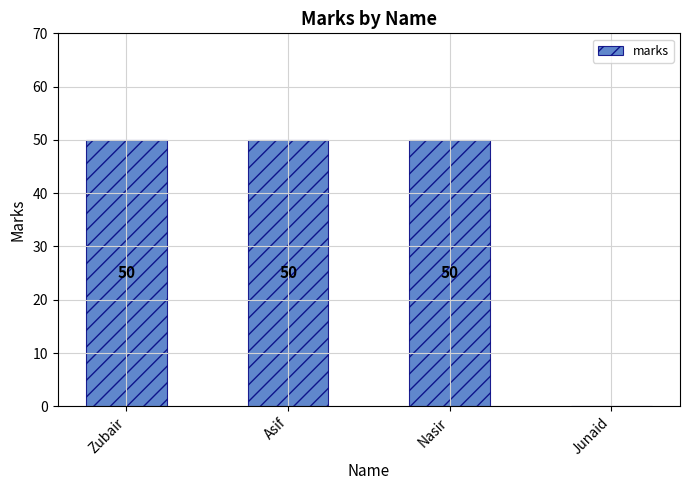

What is the difference between the values at Nasir and Junaid?

50